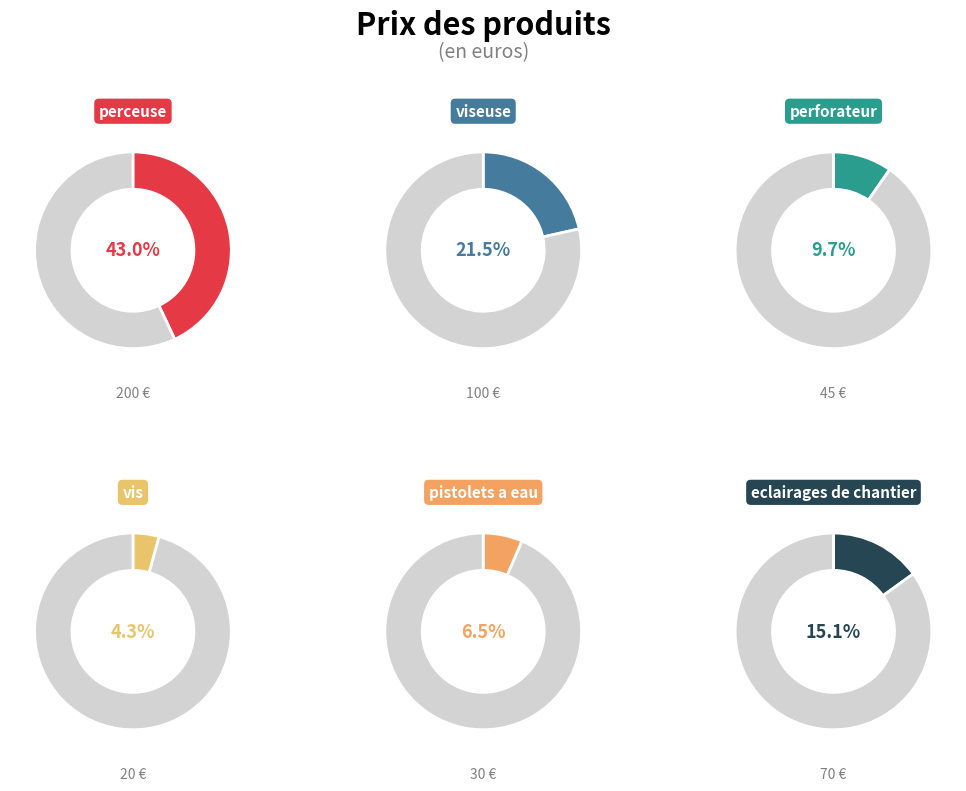

To the nearest percent, what is the difference between the pistolets a eau and viseuse slice percentages?

15%